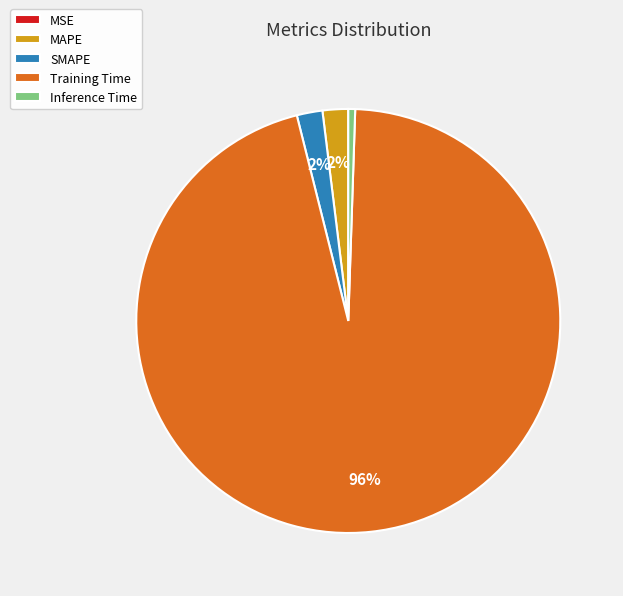

To the nearest percent, what percentage of the pie is MAPE?

2%